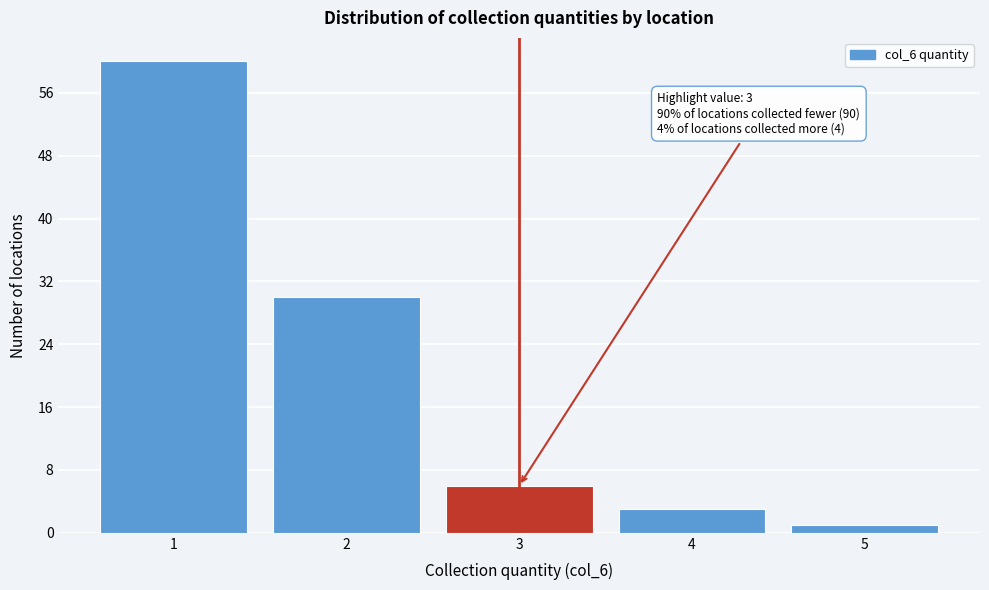

Reading right to left, extract all data points from this chart.

5=1	4=3	3=6	2=30	1=60